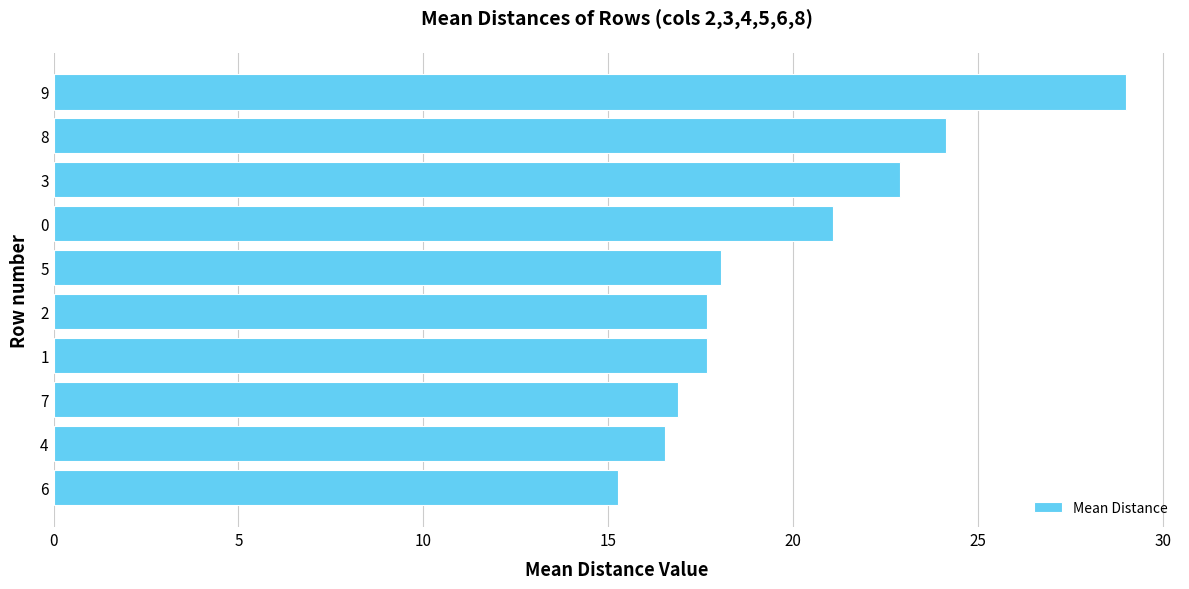

Reading bottom to top, what are all the values shown in this chart?

15.3	16.5	16.9	17.7	17.7	18.0	21.1	22.9	24.1	29.0